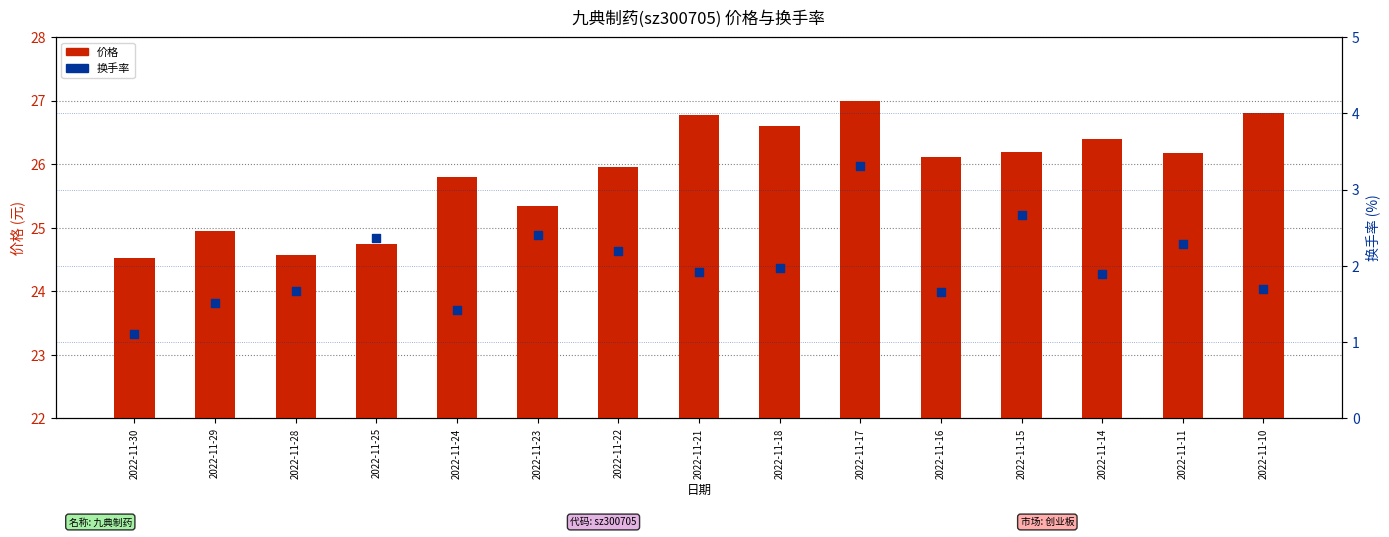

Which series has the largest Y range (max minus min)?

价格